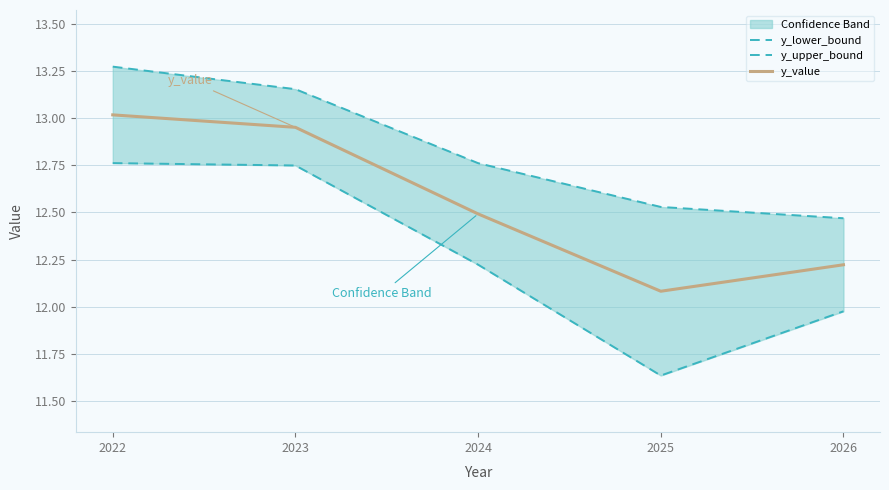

List the labels in order of y_upper_bound value, smallest first.

2026, 2025, 2024, 2023, 2022